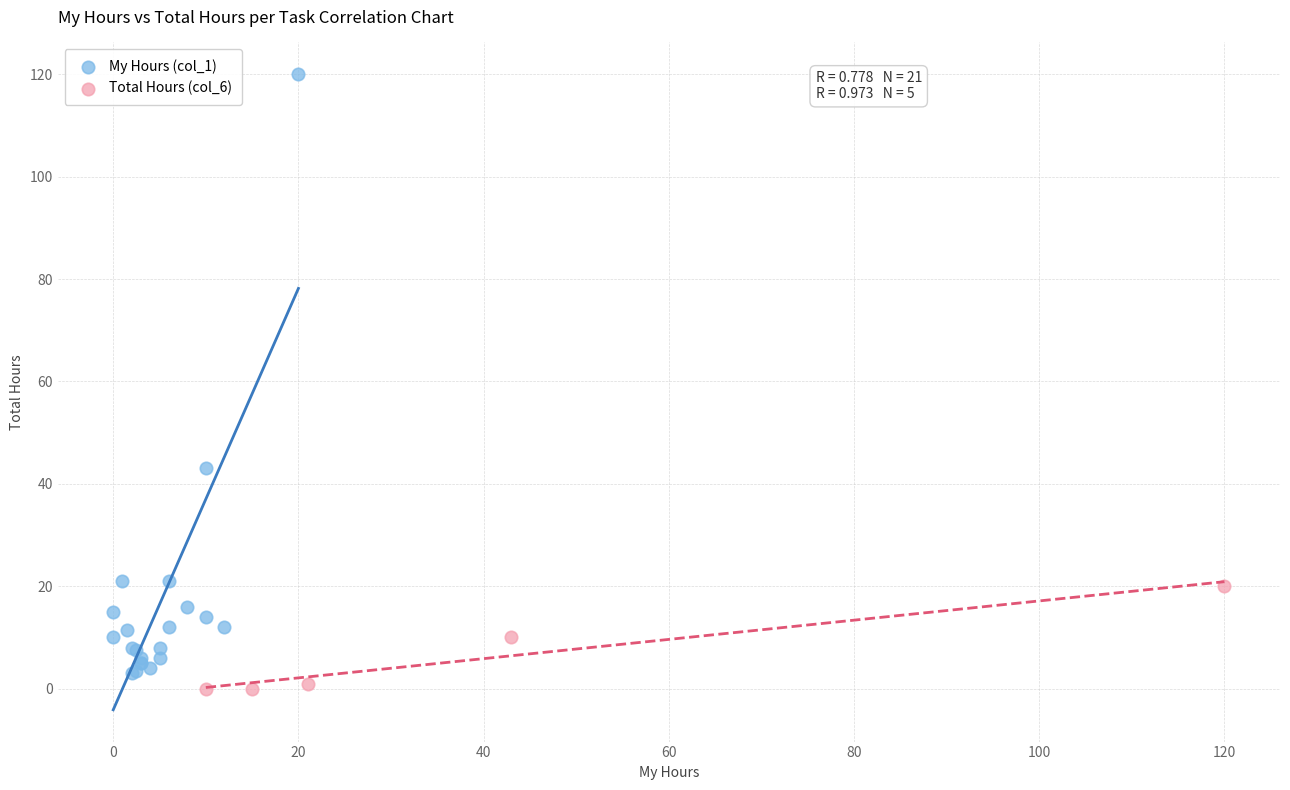

Which series contains the highest Y value?

My Hours (col_1)